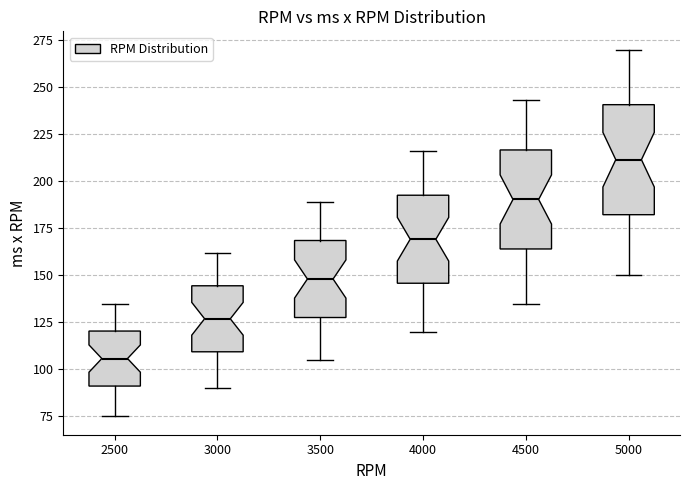

Reading left to right, transcribe this box plot: for each box, give where its median line is, the range the box spans, and where its two whiskers end, as read against the y-axis. The values are not printed on the chart, so give them approximately, as read against the axis.

2500: median 105, box 90 to 120, whiskers 75 to 135
3000: median 125, box 110 to 145, whiskers 90 to 160
3500: median 150, box 130 to 170, whiskers 105 to 190
4000: median 170, box 145 to 195, whiskers 120 to 215
4500: median 190, box 165 to 215, whiskers 135 to 245
5000: median 210, box 180 to 240, whiskers 150 to 270